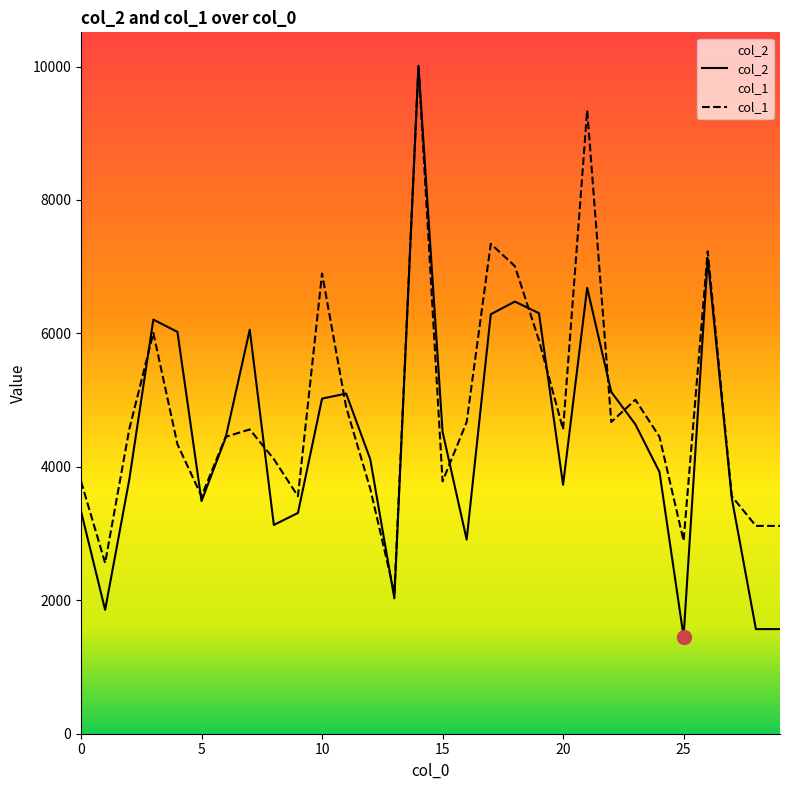

At which category does col_1 reach its first local peak?

3